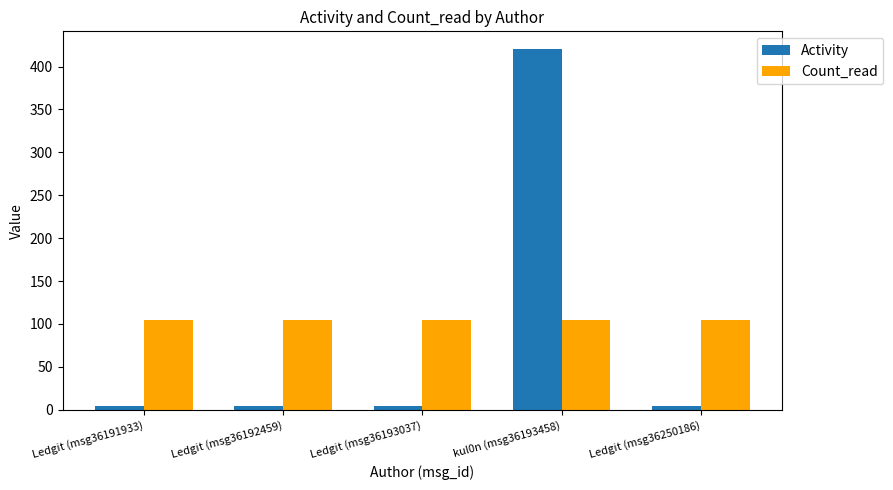

What is the difference between the Activity values at kul0n (msg36193458) and Ledgit (msg36250186)?

416